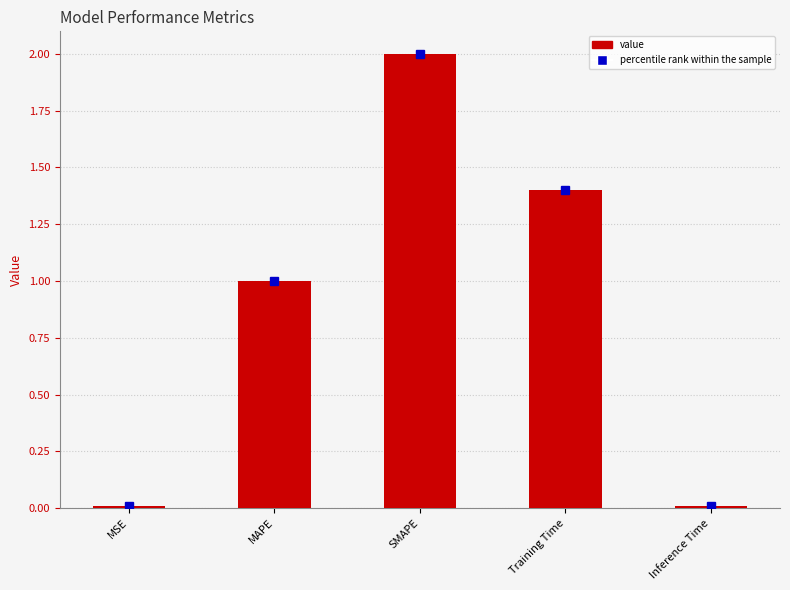

Between SMAPE and MSE, which is larger?

SMAPE